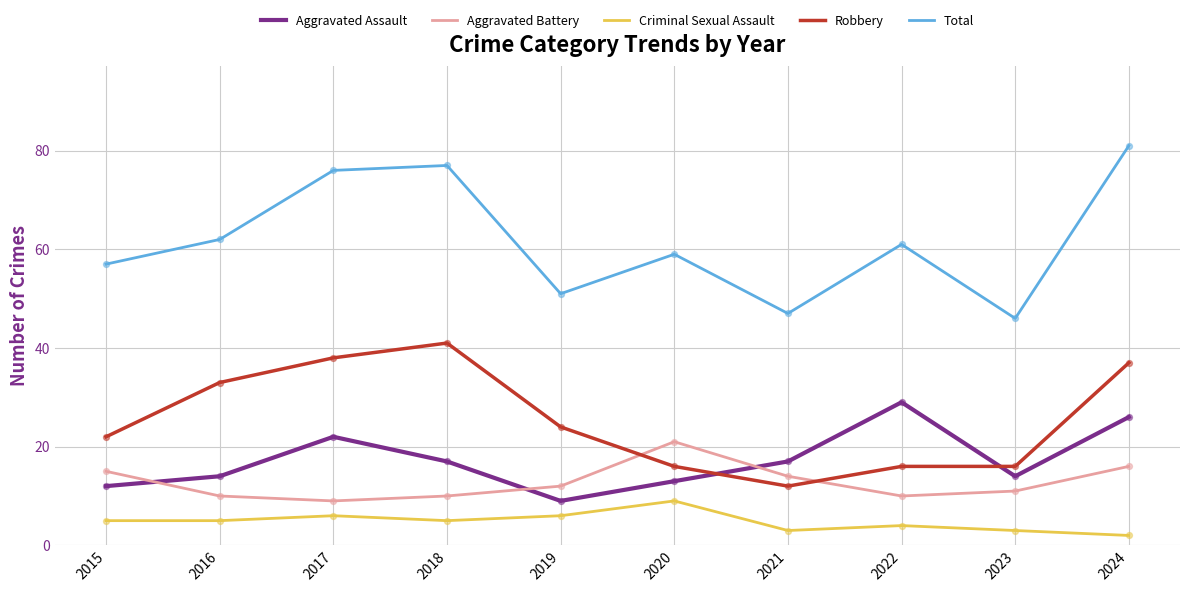

At which category is the sum across all series the highest?

2024